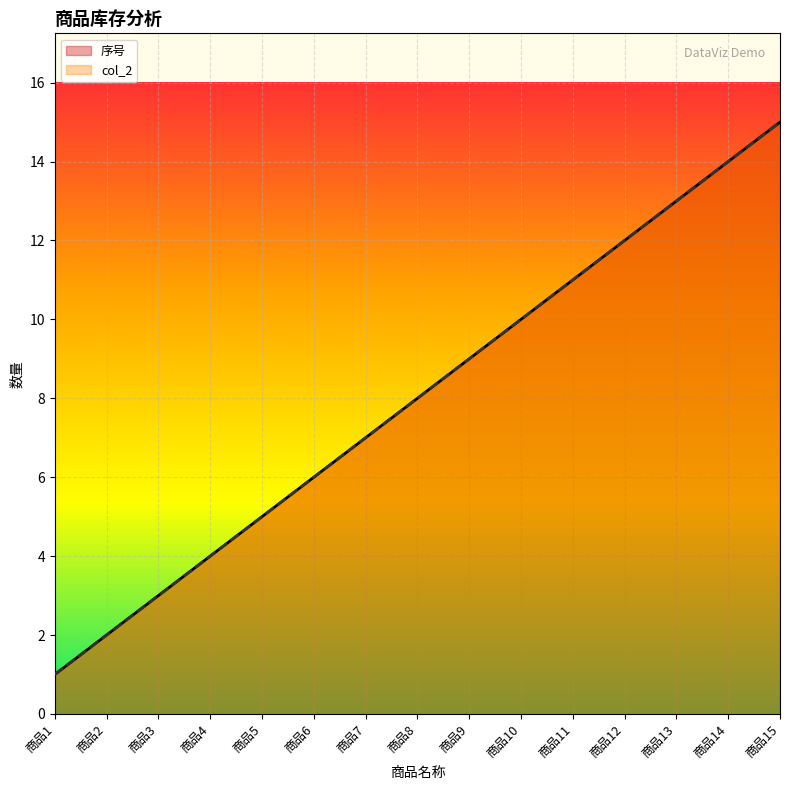

Reading left to right, extract all data points from this chart.

序号: 1	2	3	4	5	6	7	8	9	10	11	12	13	14	15
col_2: 1	2	3	4	5	6	7	8	9	10	11	12	13	14	15